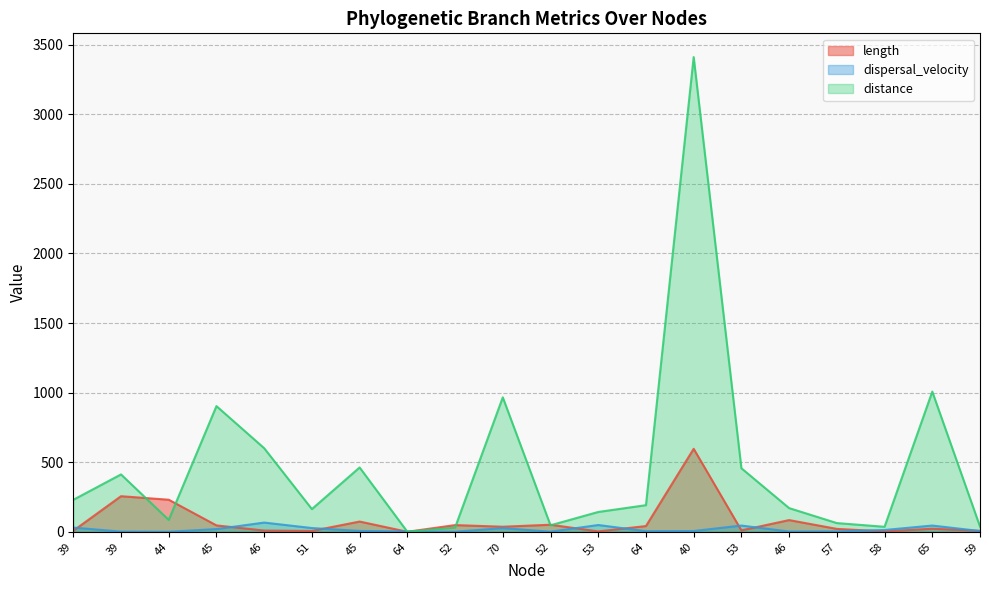

Where is the first local minimum for distance?

44